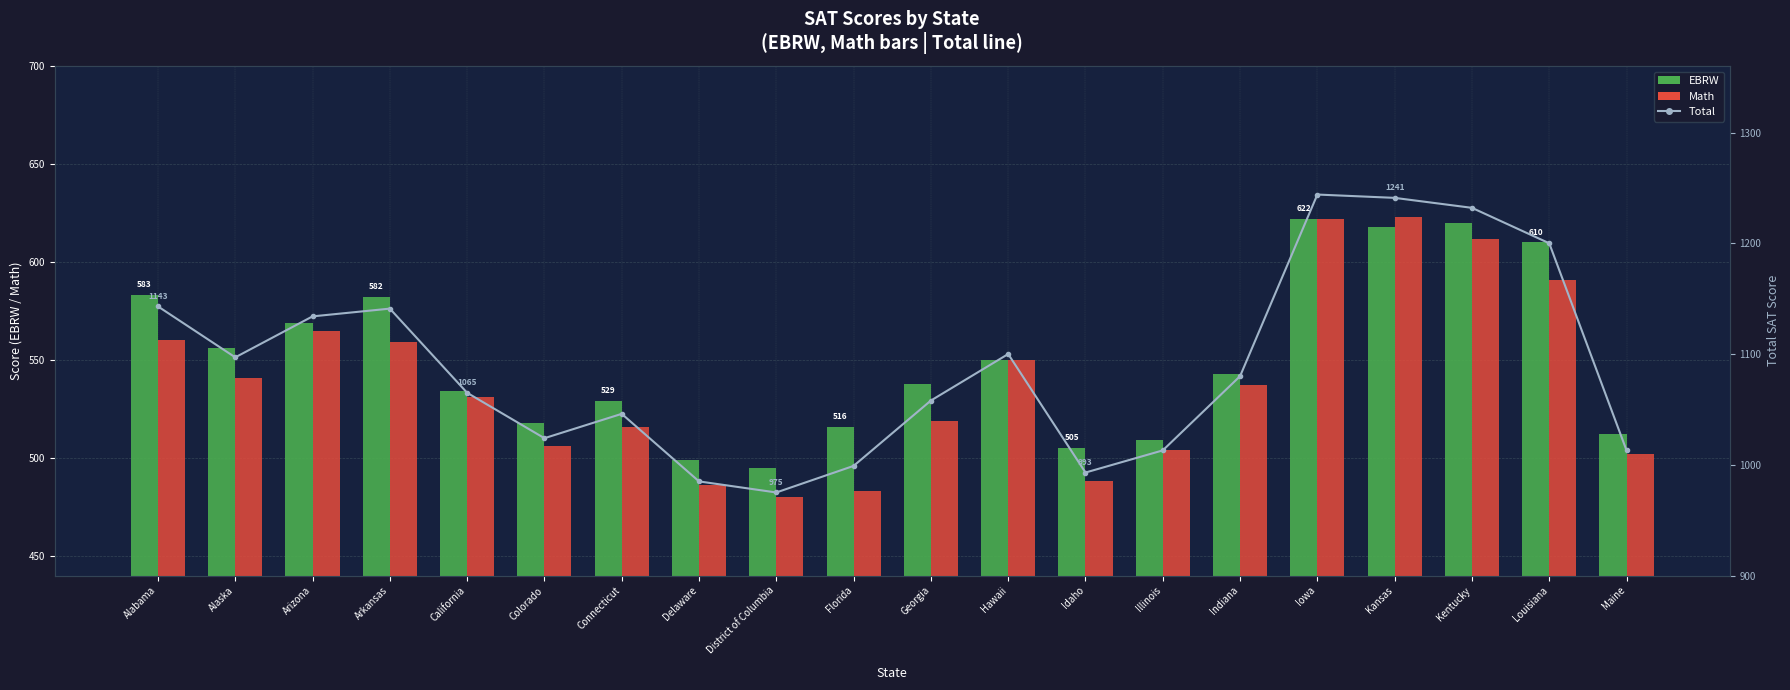

At which label is EBRW closest to 558?

Alaska